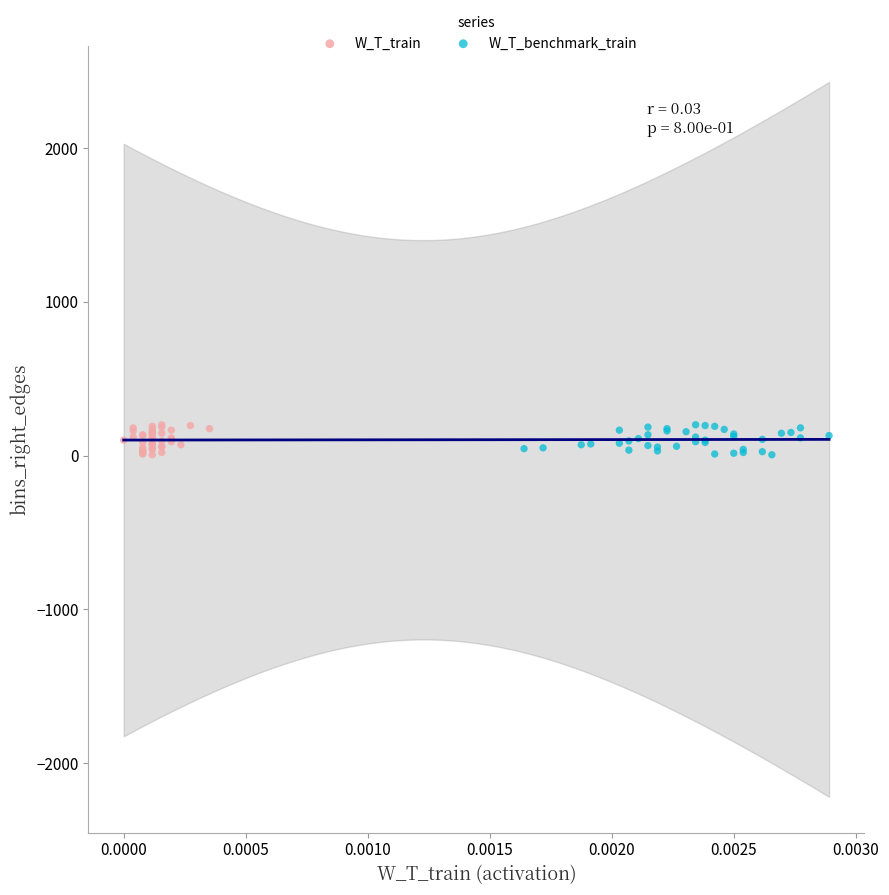

What are all the series names shown in the legend?

W_T_train, W_T_benchmark_train